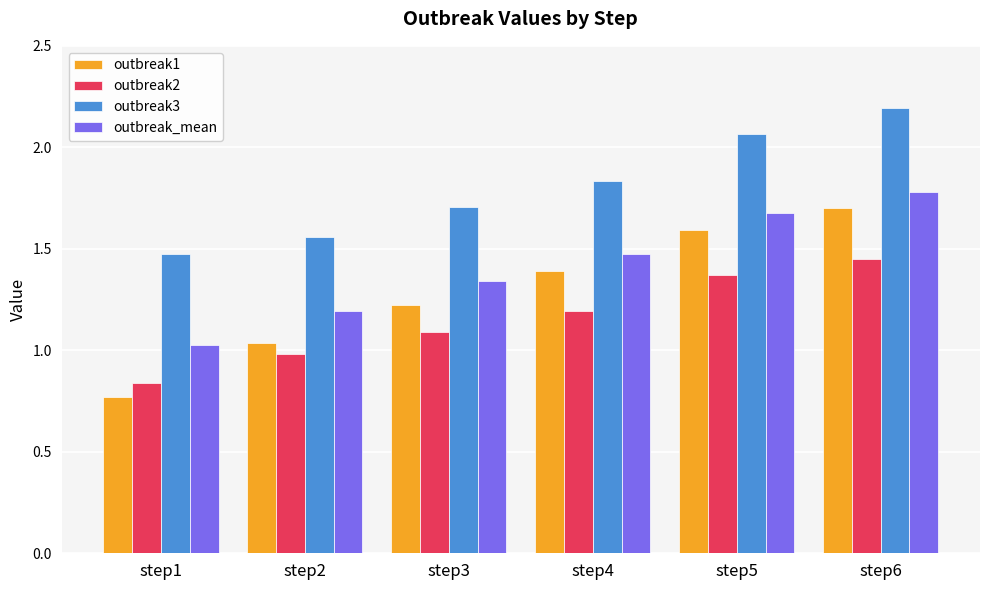

What is the sum of all outbreak_mean values?

8.5